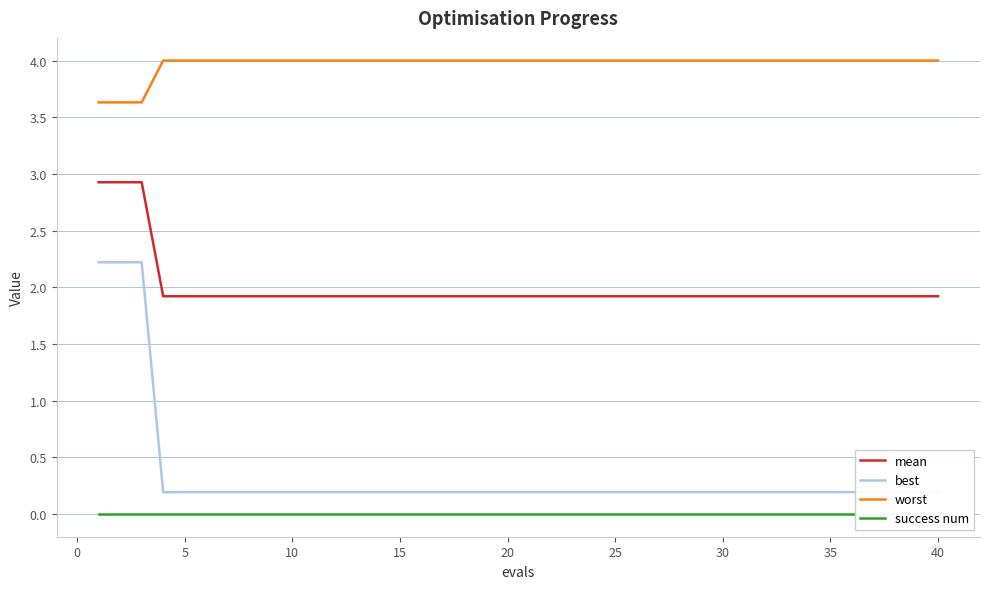

True or false: best and success num intersect in this chart.

False